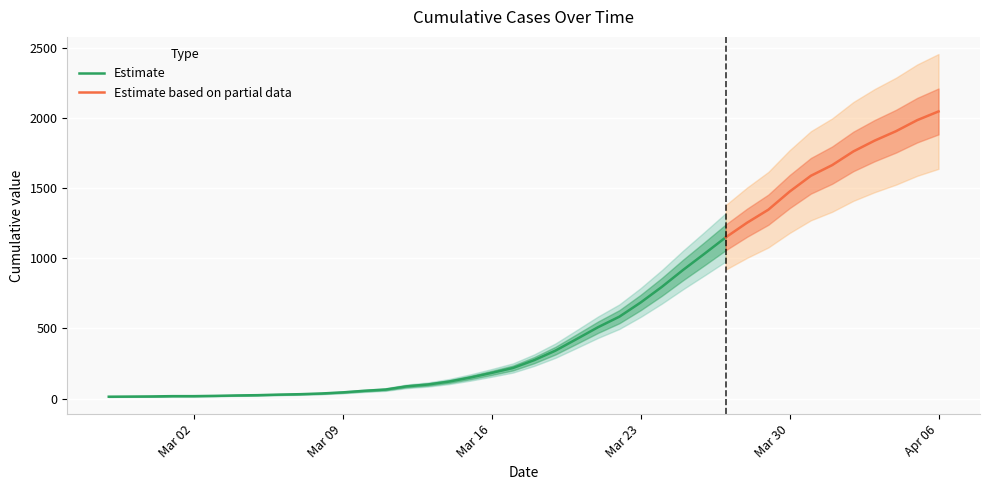

The chart shows a value of 130 at 2020-03-12. True or false?

False